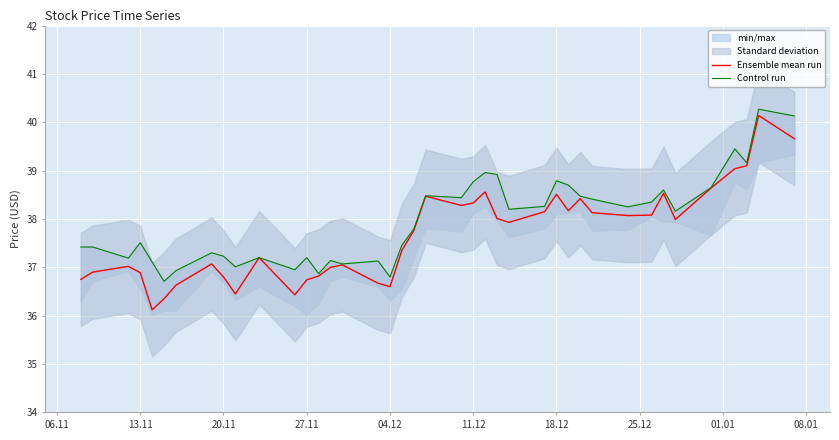

Rank the series by their maximum value, from highest to lowest.

Control run, Ensemble mean run